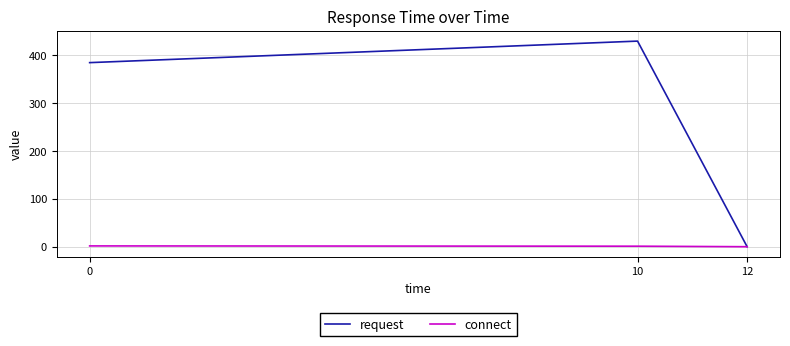

List the series in order of their overall mean, highest first.

request, connect